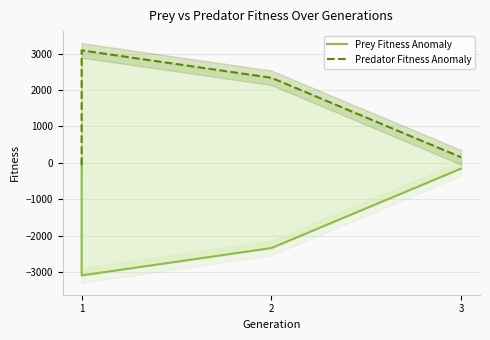

What is the smallest value displayed?

-3087